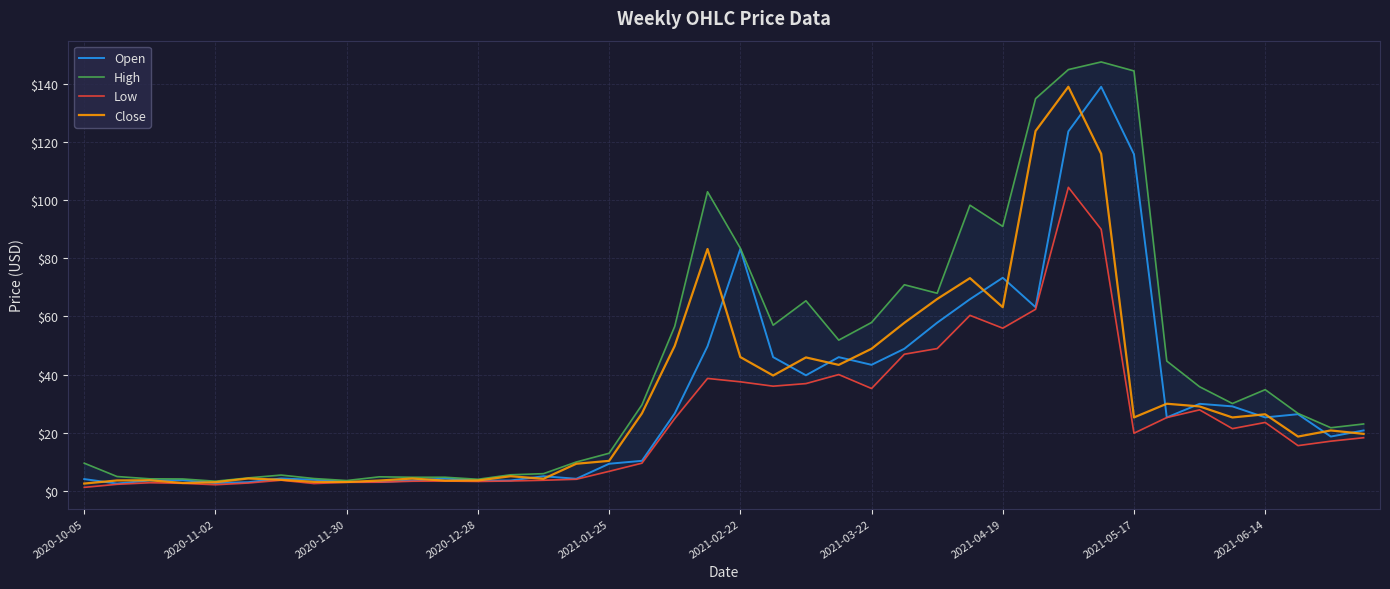

What is the maximum value for Open?

139.1